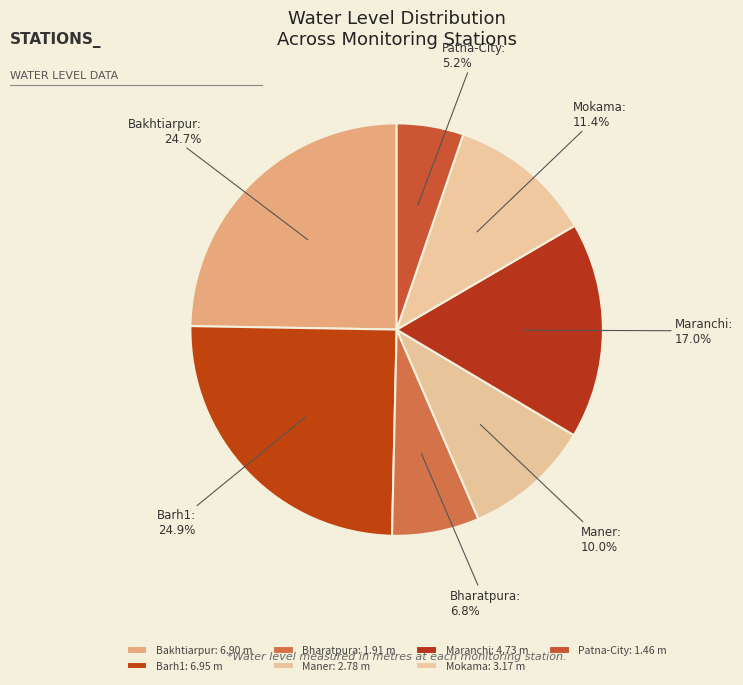

To the nearest percent, what percentage of the pie is Maranchi?

17%